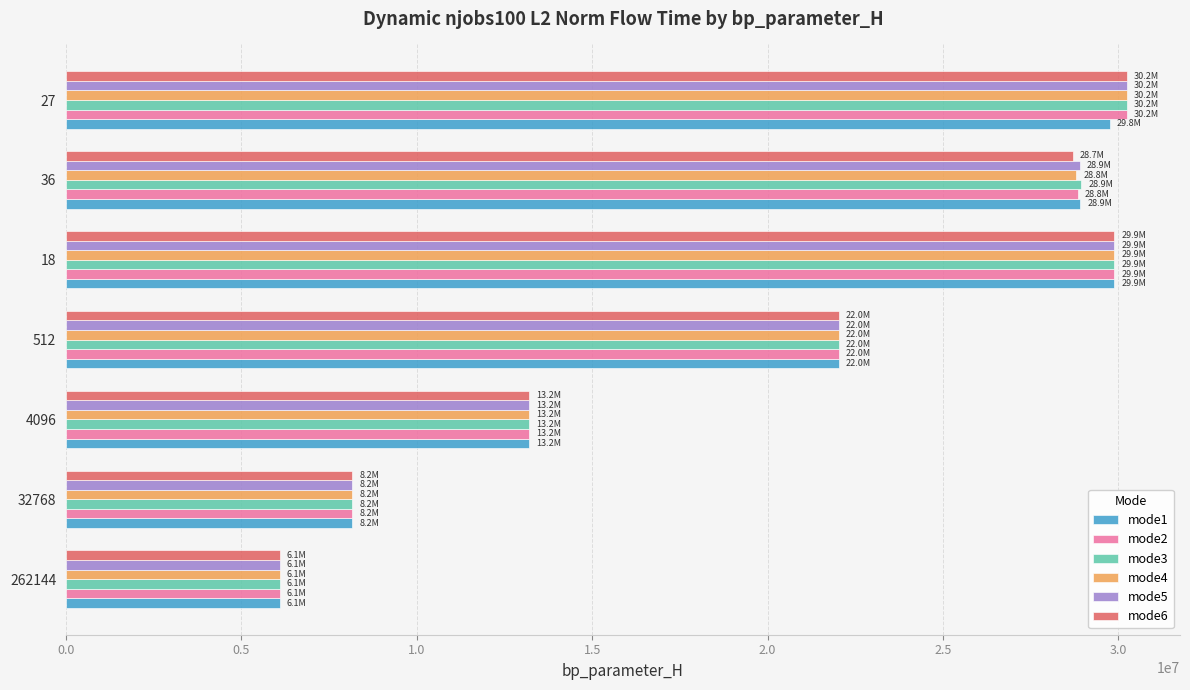

What is the sum of all mode2 values?

138472745.3